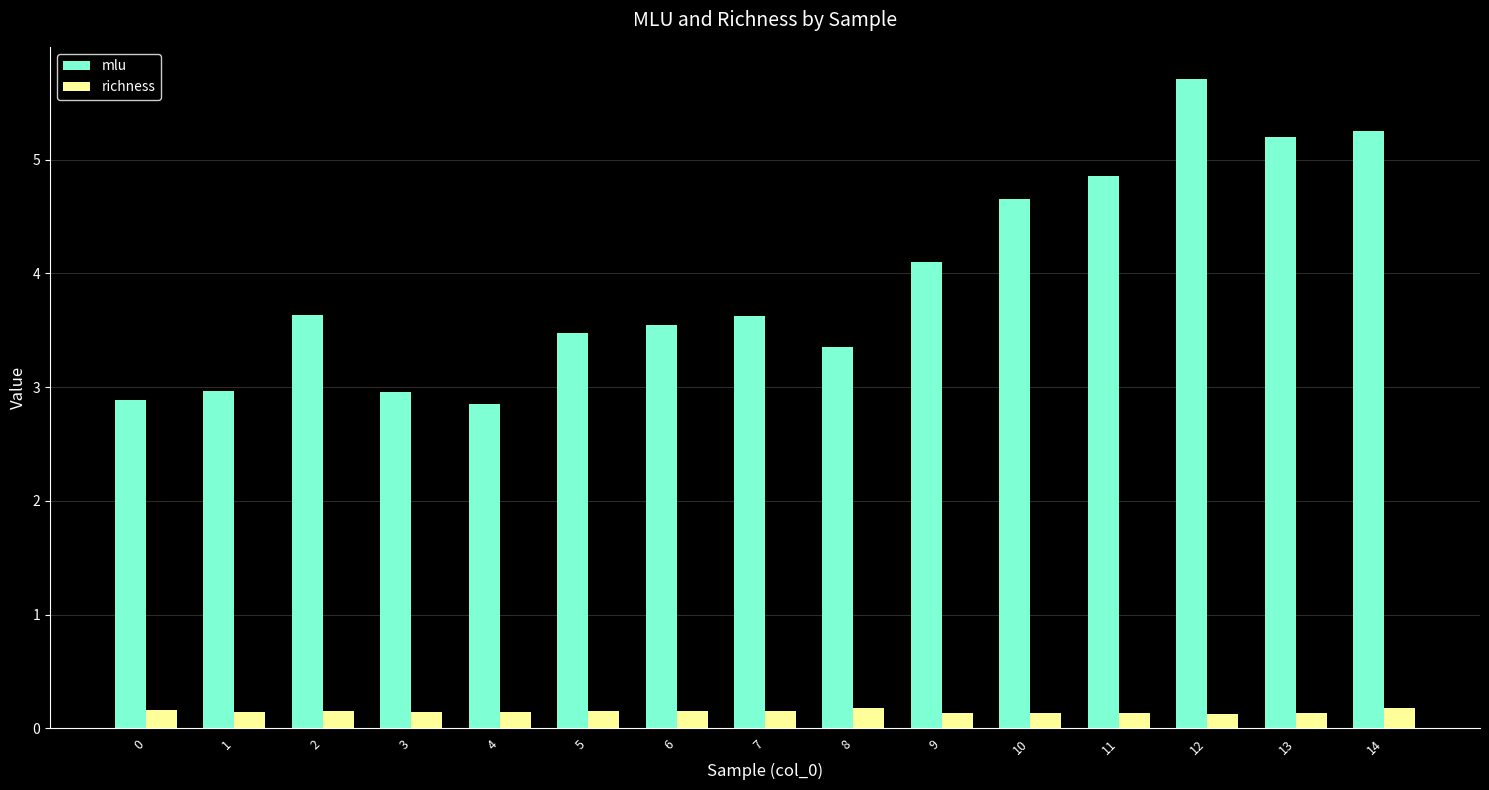

Rank the series at 9 from lowest to highest value.

richness, mlu